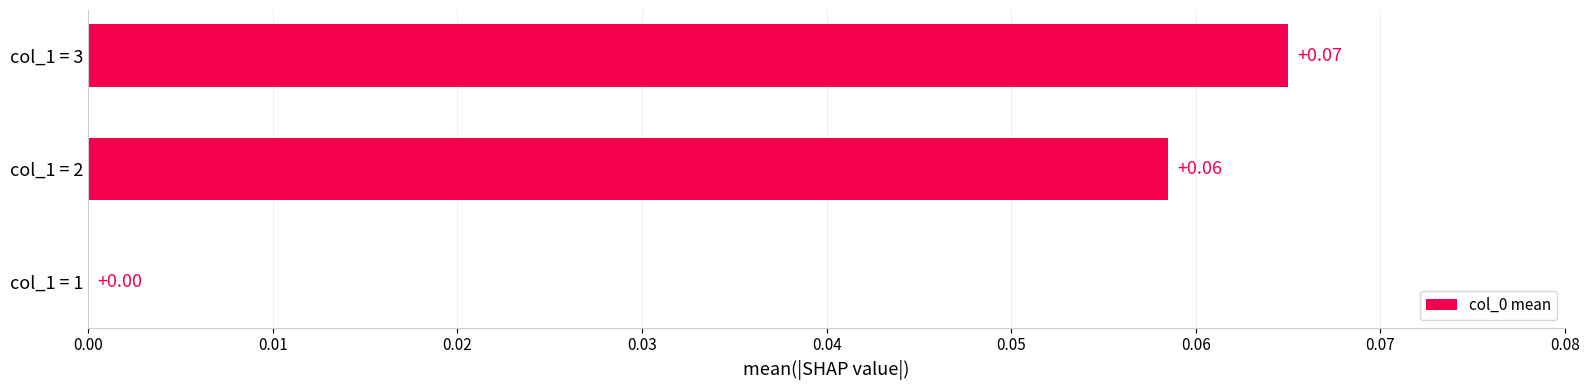

How many data points are above 0?

2